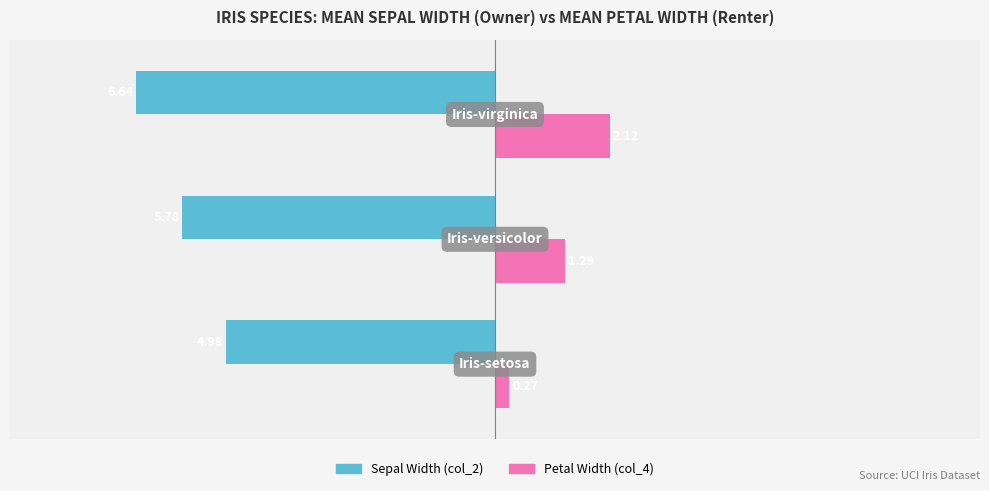

Count the number of data series in this chart.

2